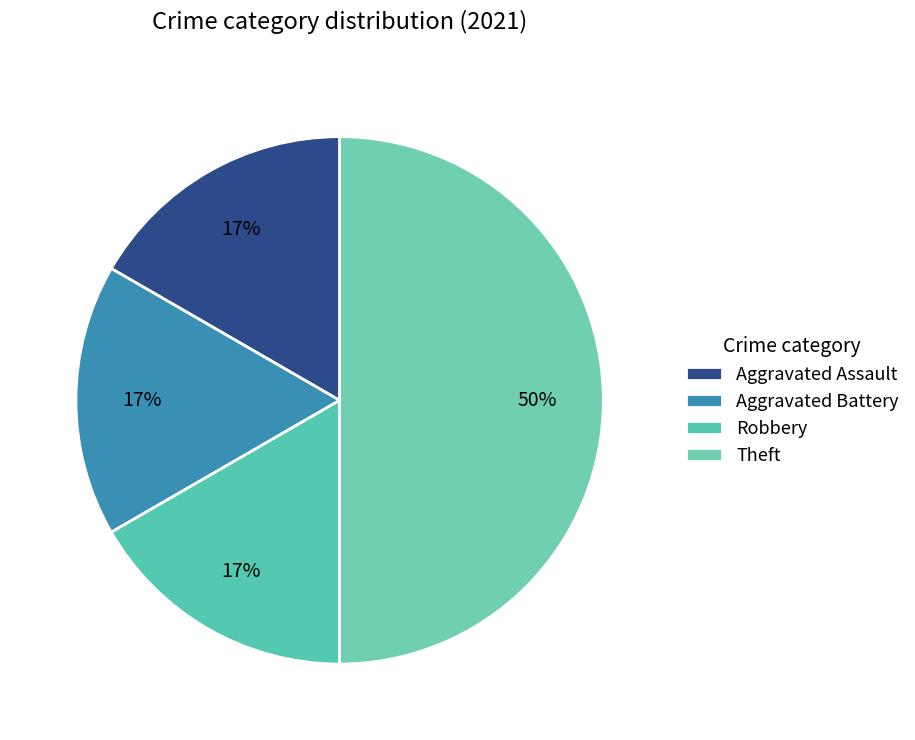

Which slice is the smallest?

Aggravated Assault